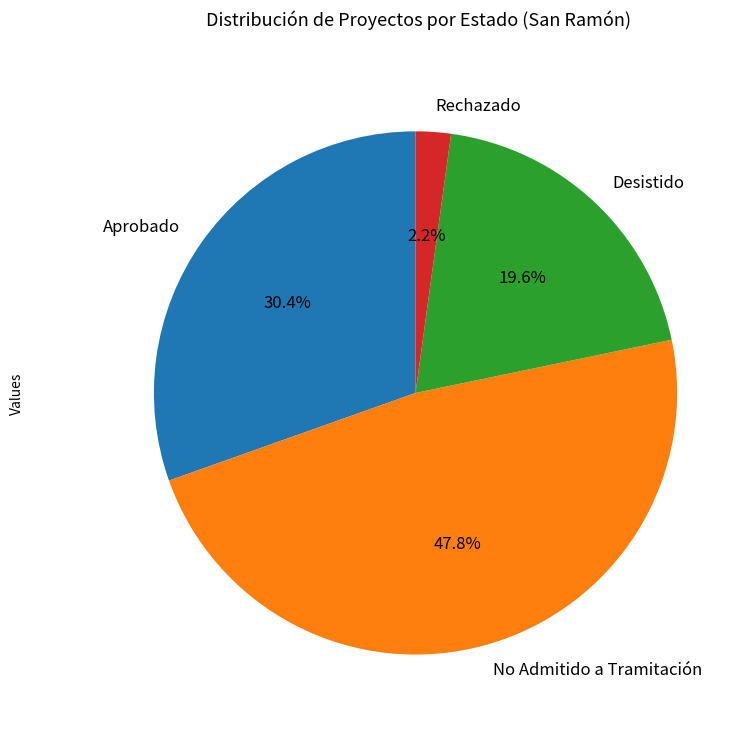

Rank the categories by value from lowest to highest.

Rechazado, Desistido, Aprobado, No Admitido a Tramitación